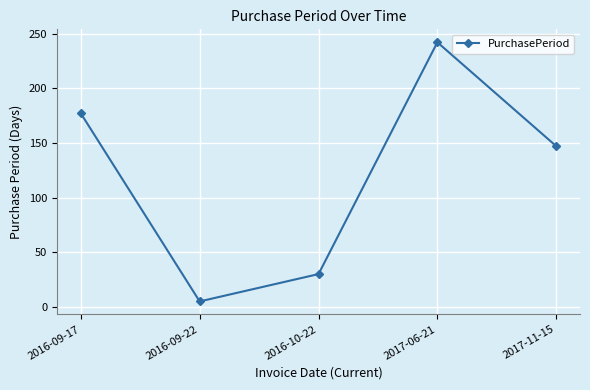

Approximately how many times larger is the value at 2016-09-17 compared to 2016-10-22?

5.9